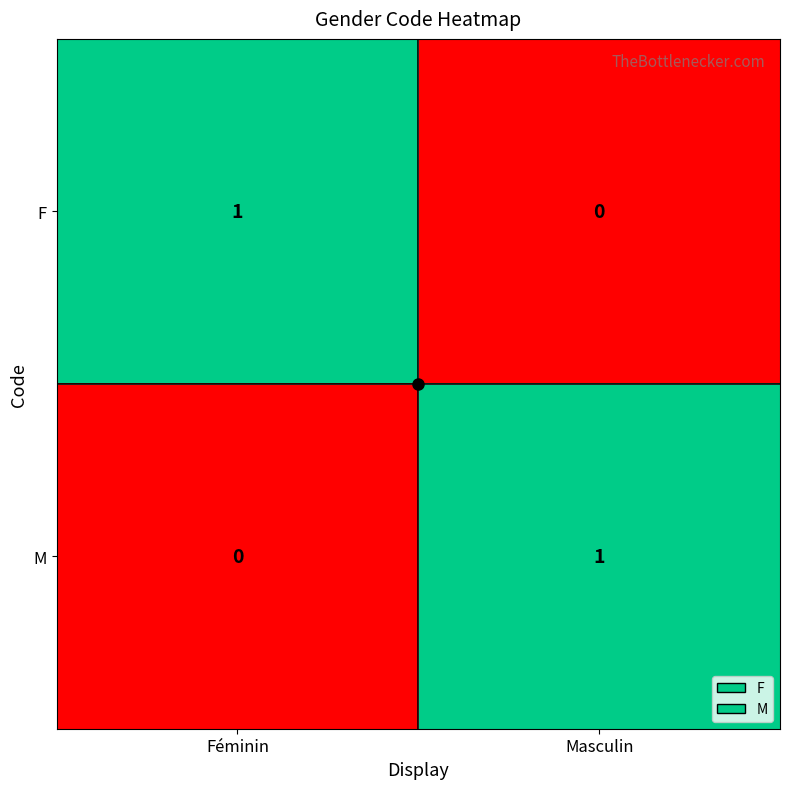

What is the difference between the highest and lowest values at Masculin?

1